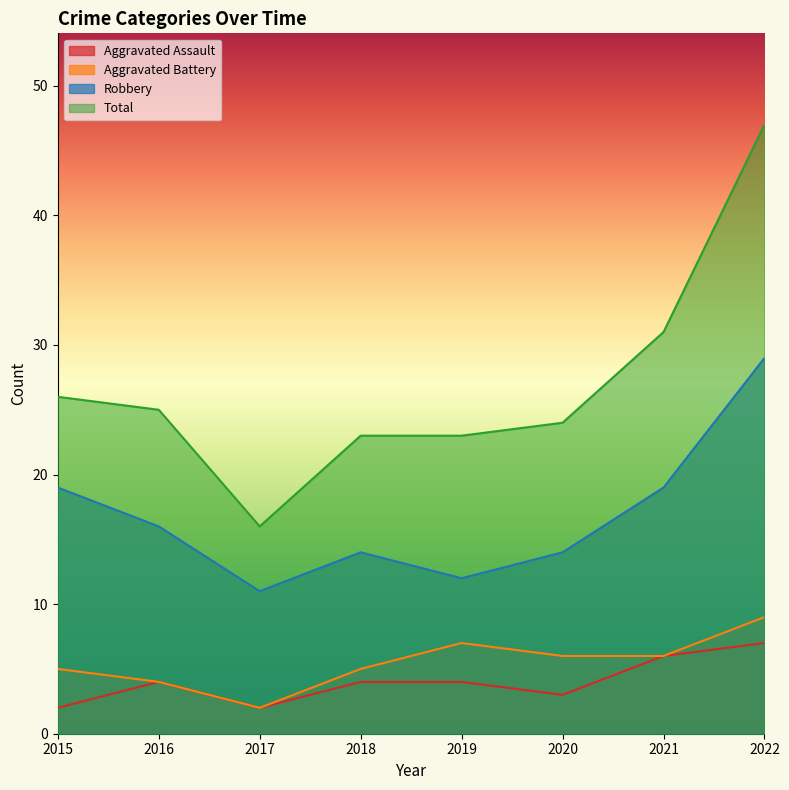

Where does the Aggravated Assault series first go above 4?

2021